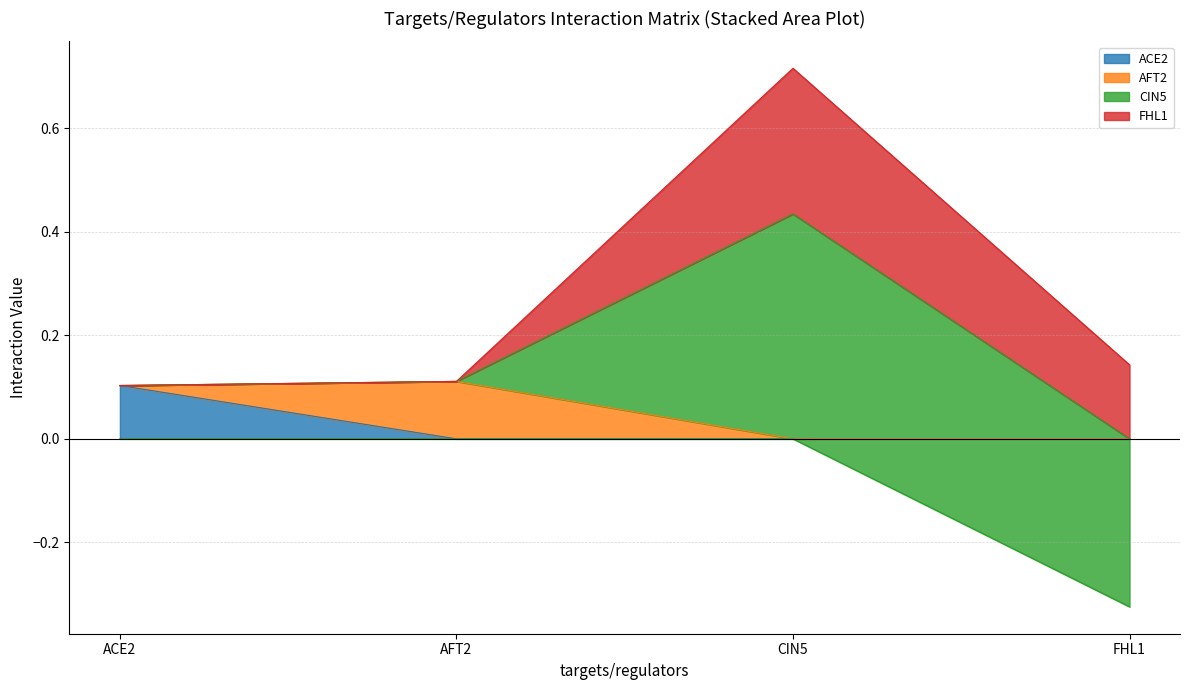

What is the total value across all series at CIN5?

0.7